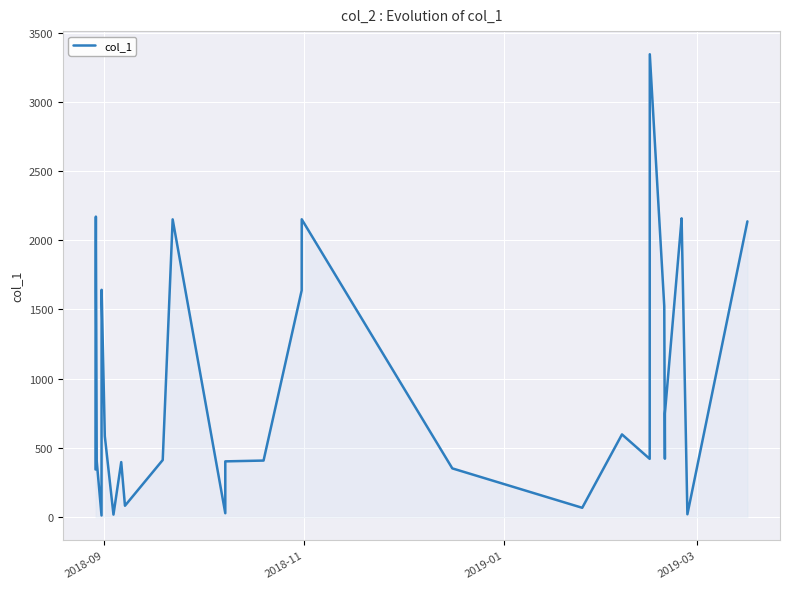

What is the greatest value displayed?

3343.8